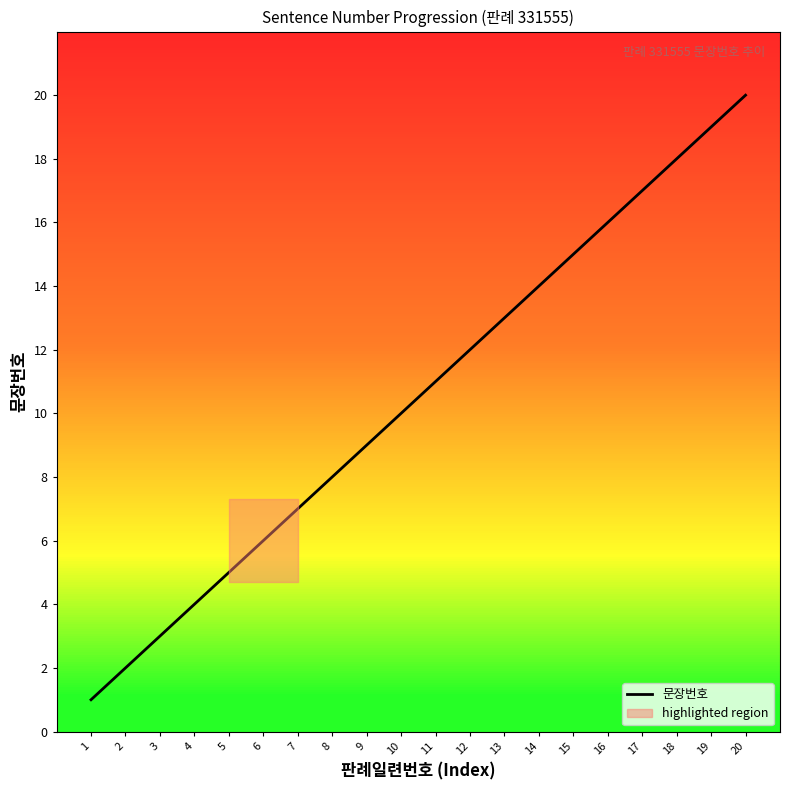

Read the value at 17.

17